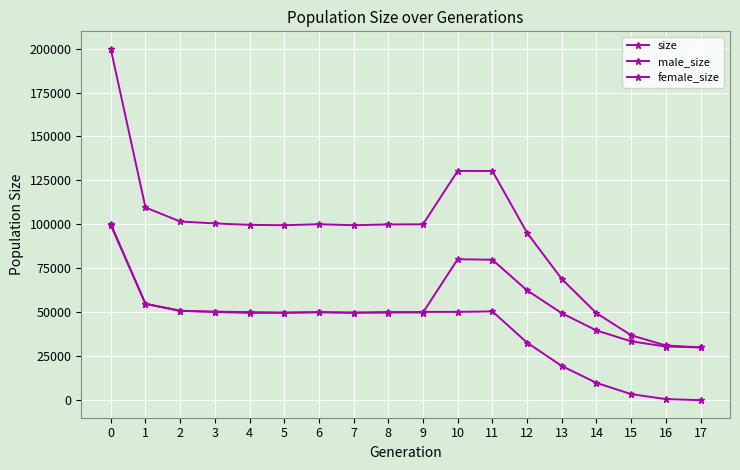

The female_size series shows 0 at 17. True or false?

True